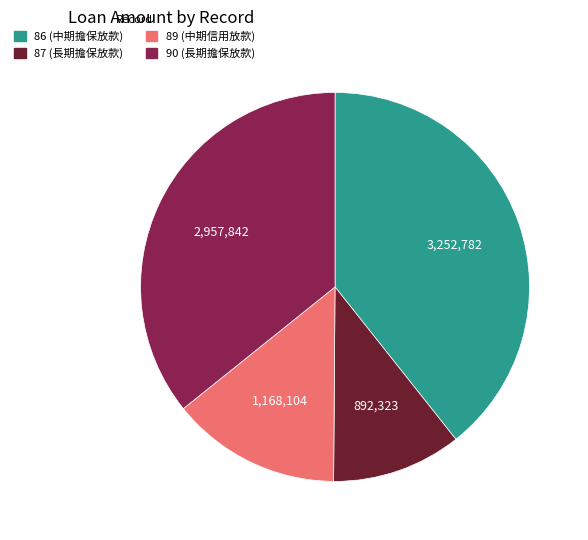

Rank the categories by value from highest to lowest.

86, 90, 89, 87